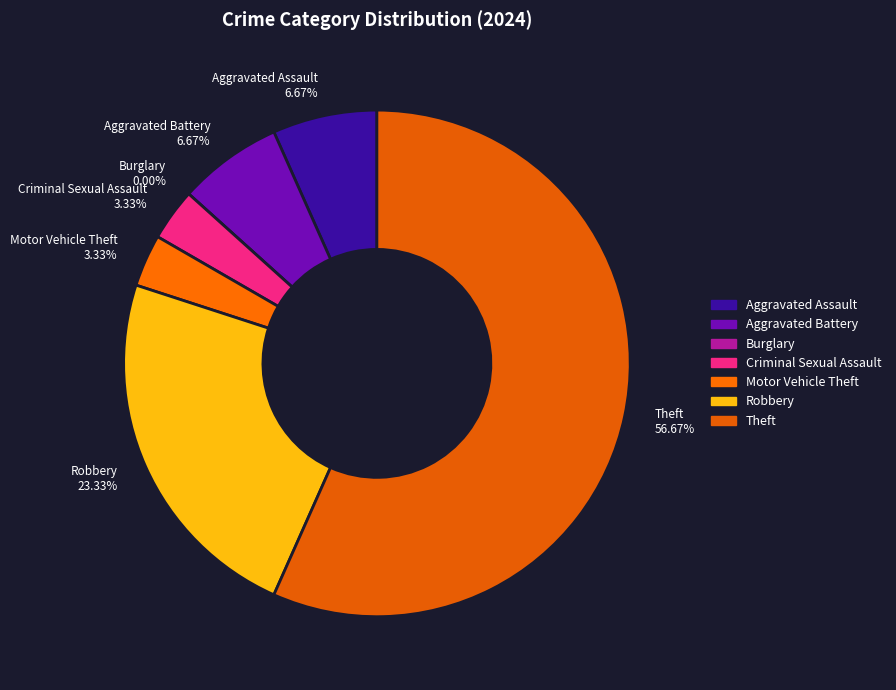

To the nearest percent, what is the average slice percentage?

14%